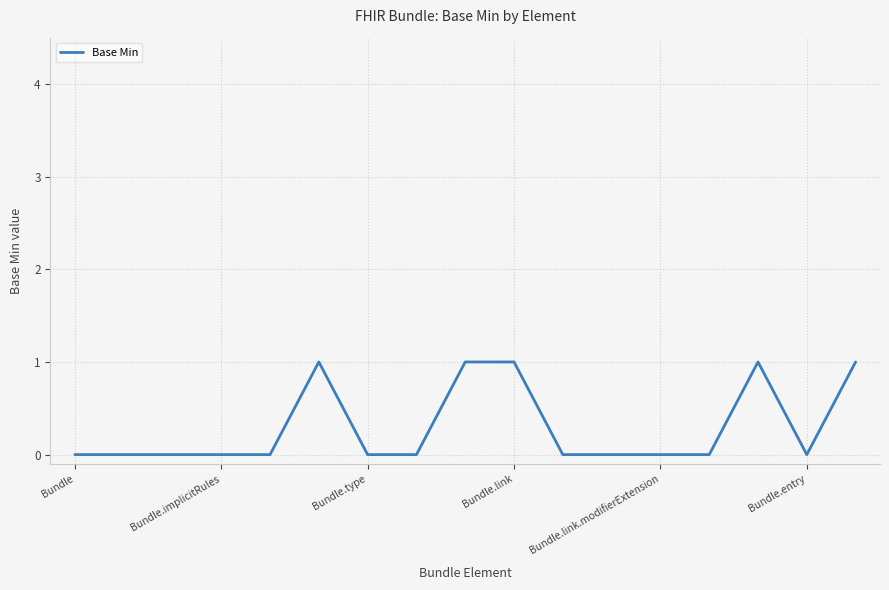

Reading left to right, list all the values displayed in this chart.

0	0	0	0	0	1	0	0	1	1	0	0	0	0	1	0	1